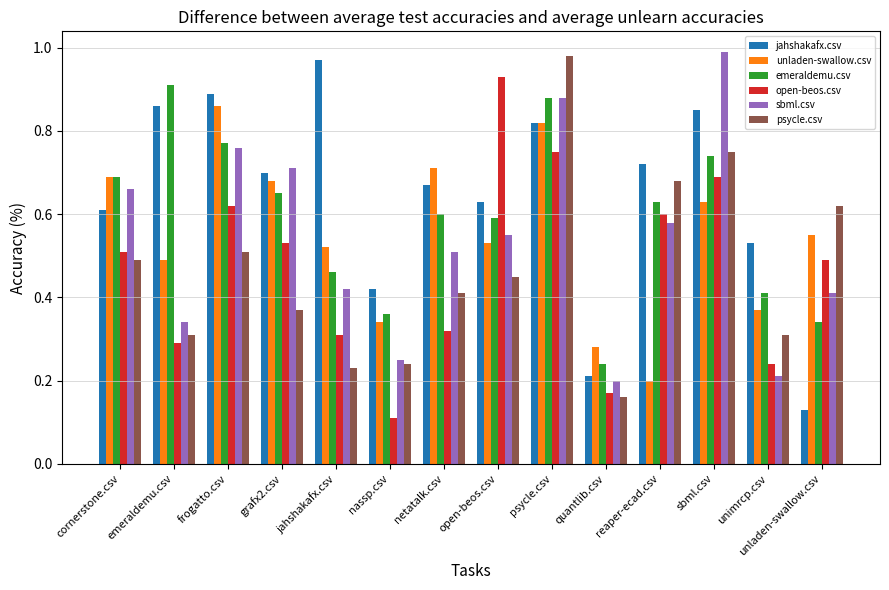

What is the label of the 10th bar from the left?

quantlib.csv